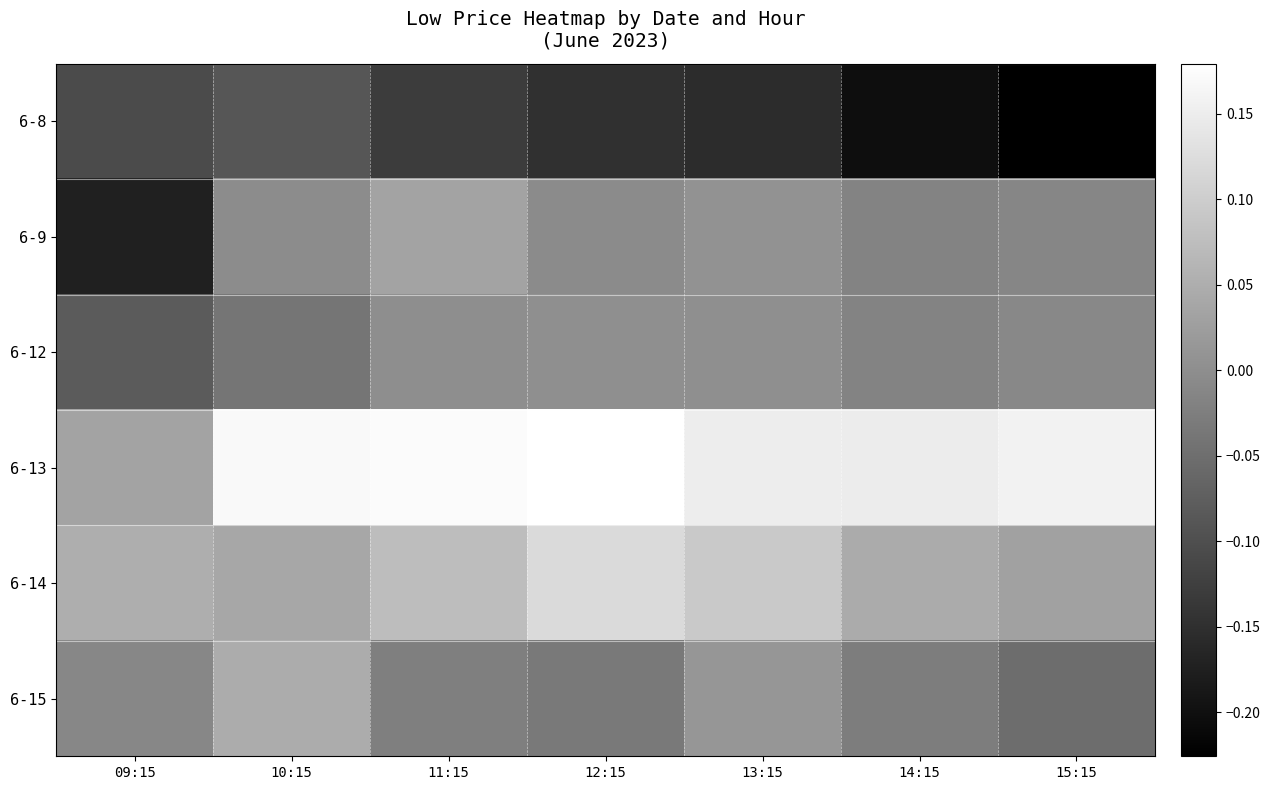

Reading left to right, what are all the values shown in this chart?

6-8: 09:15=-0.1	10:15=-0.1	11:15=-0.1	12:15=-0.1	13:15=-0.2	14:15=-0.2	15:15=-0.2
6-9: 09:15=-0.2	10:15=-0.0	11:15=0.0	12:15=-0.0	13:15=0.0	14:15=-0.0	15:15=-0.0
6-12: 09:15=-0.1	10:15=-0.0	11:15=-0.0	12:15=0.0	13:15=0.0	14:15=-0.0	15:15=-0.0
6-13: 09:15=0.0	10:15=0.2	11:15=0.2	12:15=0.2	13:15=0.2	14:15=0.1	15:15=0.2
6-14: 09:15=0.1	10:15=0.0	11:15=0.1	12:15=0.1	13:15=0.1	14:15=0.0	15:15=0.0
6-15: 09:15=-0.0	10:15=0.0	11:15=-0.0	12:15=-0.0	13:15=0.0	14:15=-0.0	15:15=-0.1